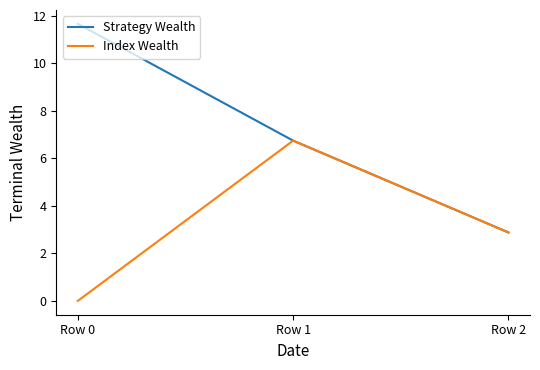

How many values in the Strategy Wealth series are below 6?

1